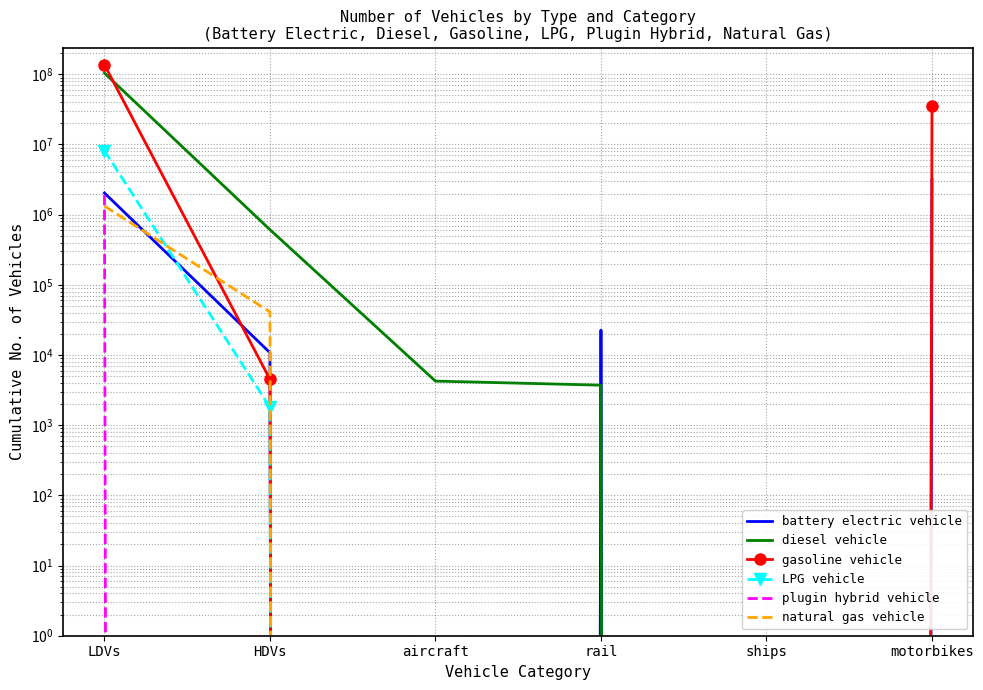

How many values in the natural gas vehicle series exceed 0?

2